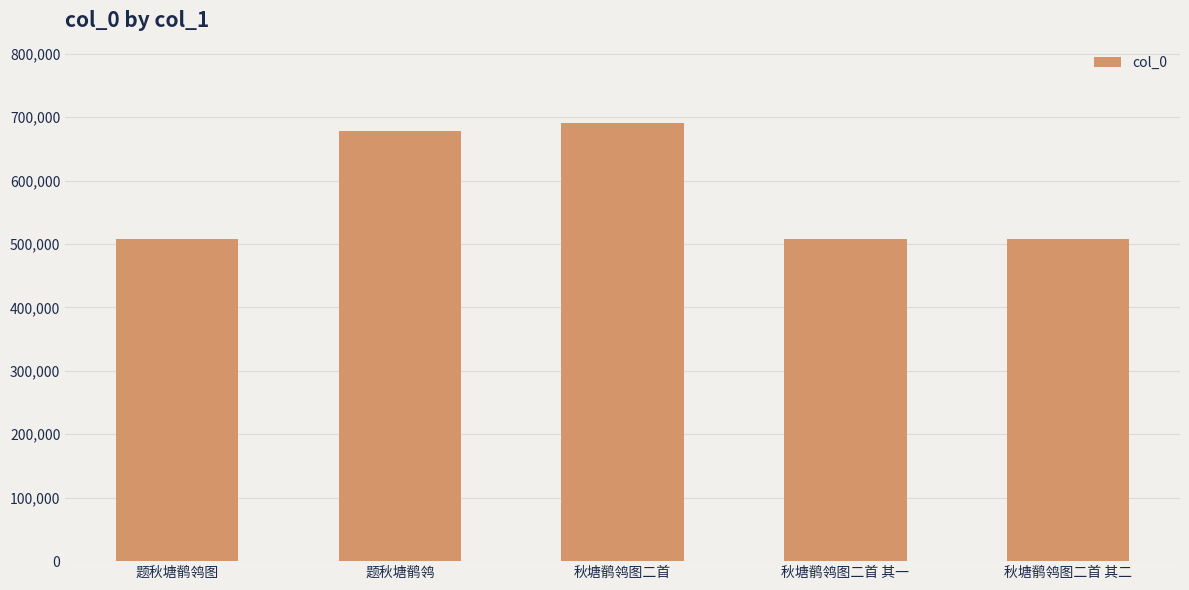

What is the ratio of the value at 题秋塘鹡鸰图 to the value at 秋塘鹡鸰图二首?

0.7